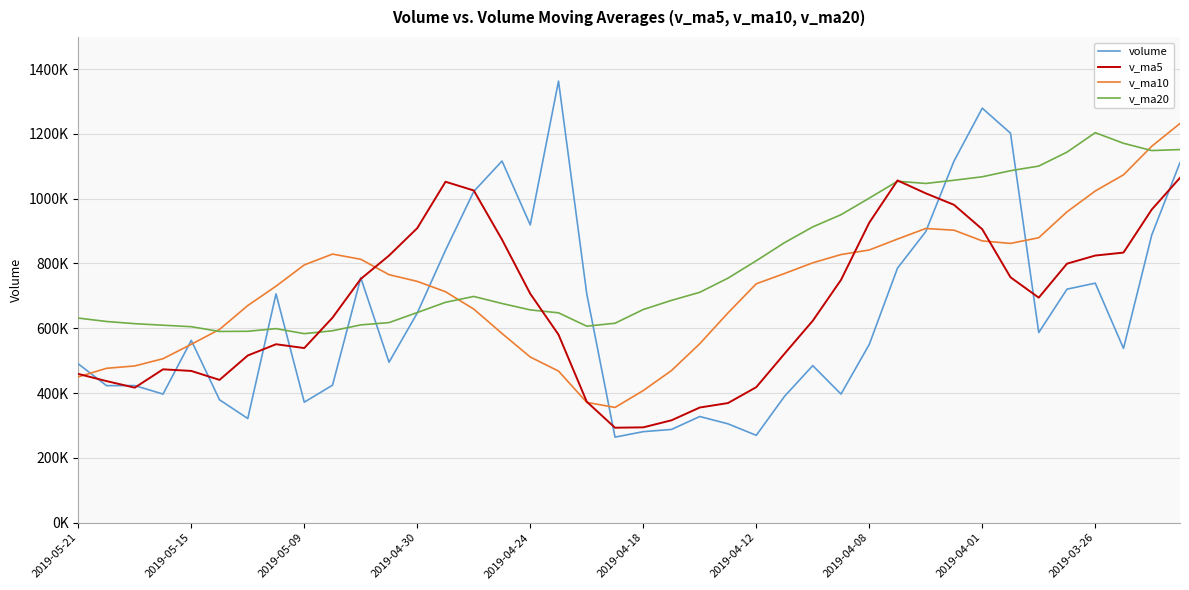

What are all the series names shown in the legend?

volume, v_ma5, v_ma10, v_ma20